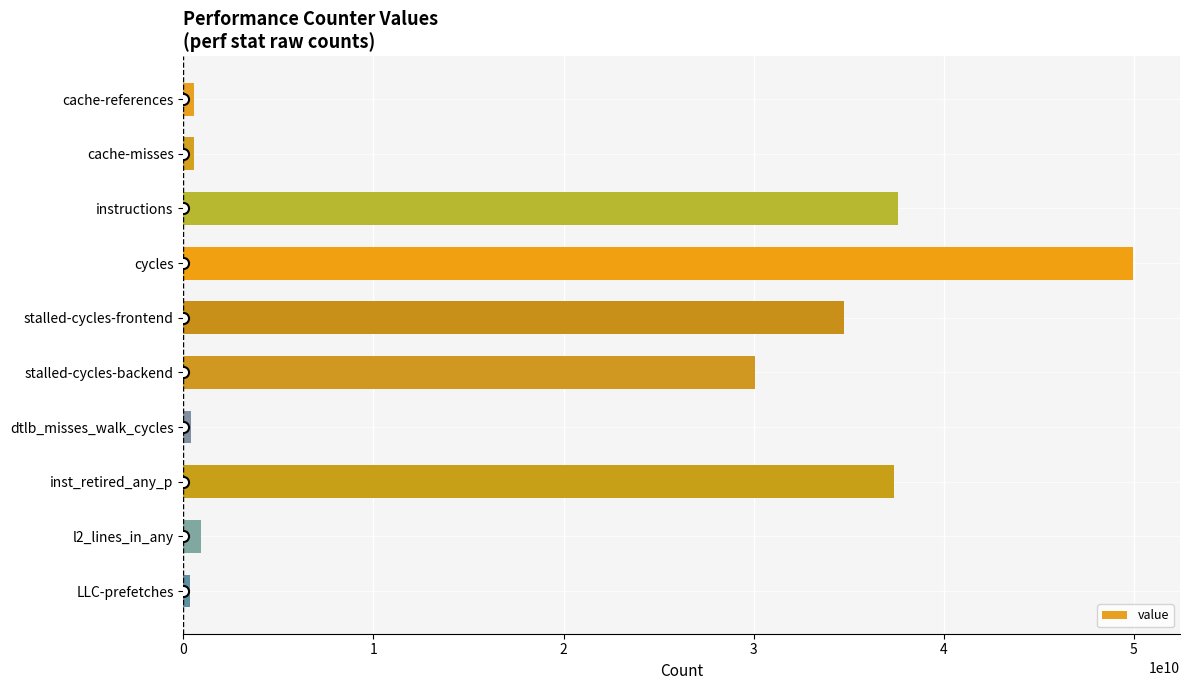

What is the average value?

19255910352